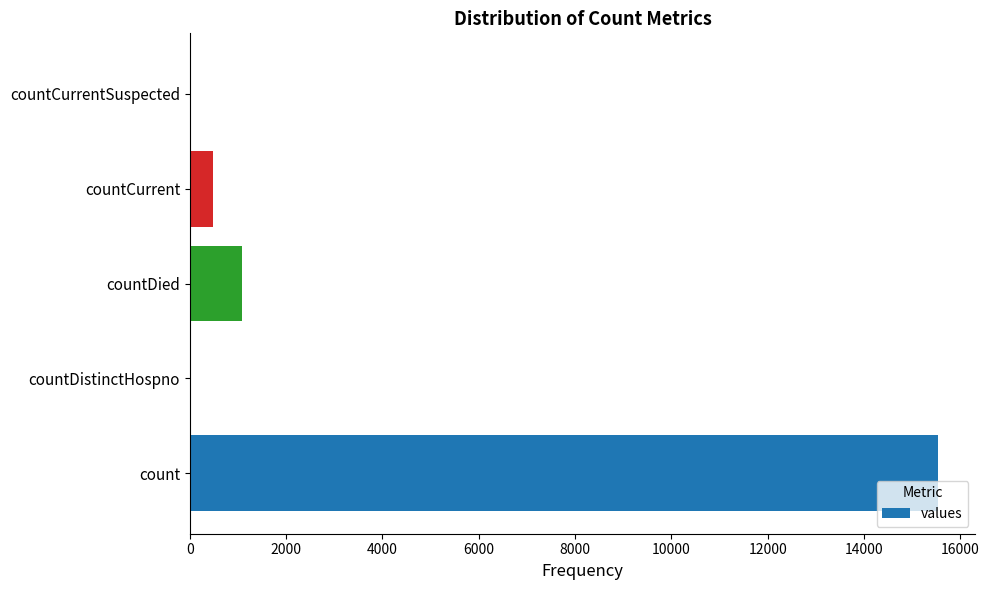

Reading bottom to top, list all the values displayed in this chart.

count=15532	countDistinctHospno=0	countDied=1083	countCurrent=486	countCurrentSuspected=0